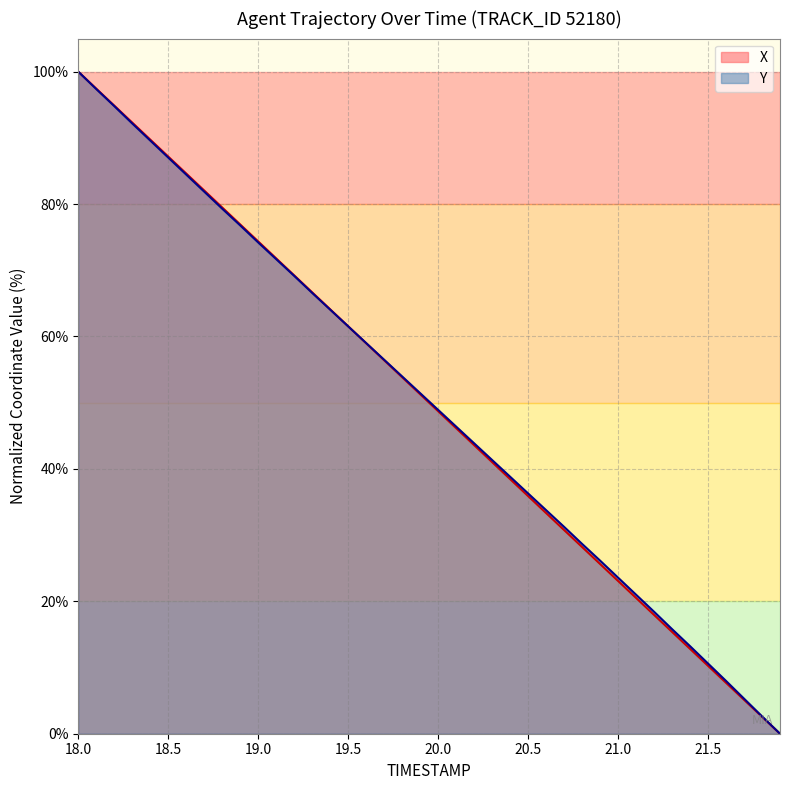

Where does the Y series first go above 51?

18.0